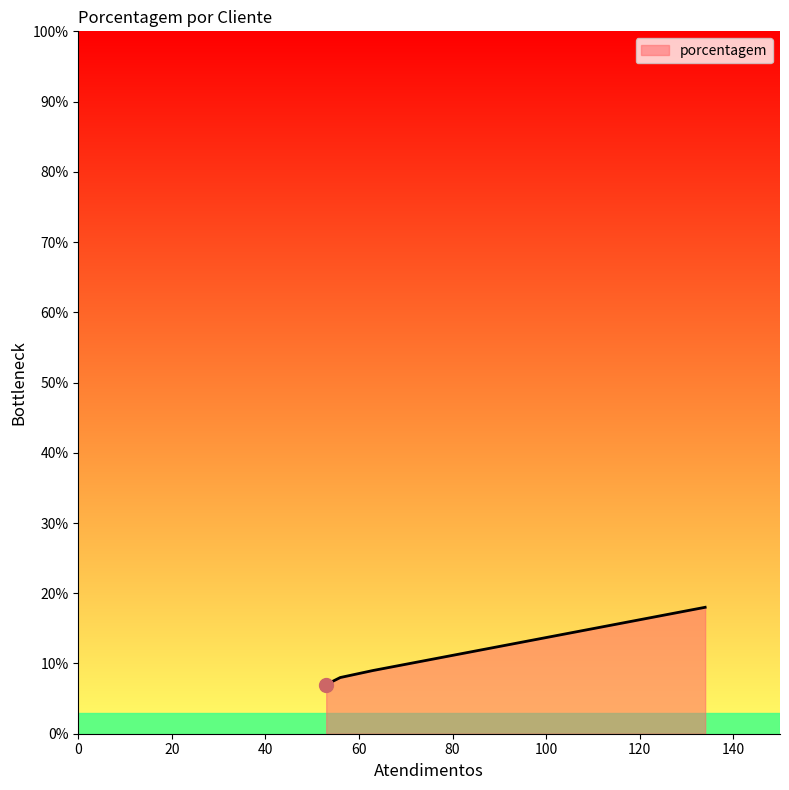

What is the minimum value shown in the chart?

7